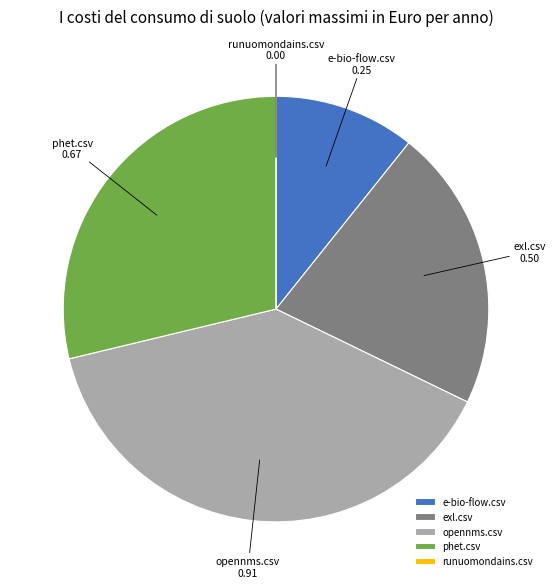

Do exl.csv and opennms.csv together represent more than half of the pie?

Yes